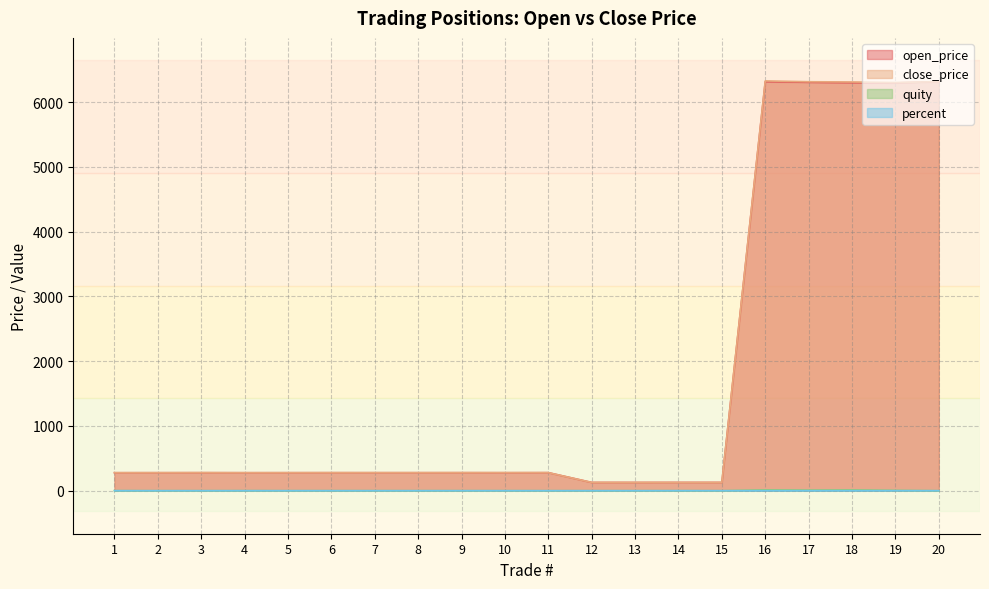

How many intersections are there between close_price and open_price?

2